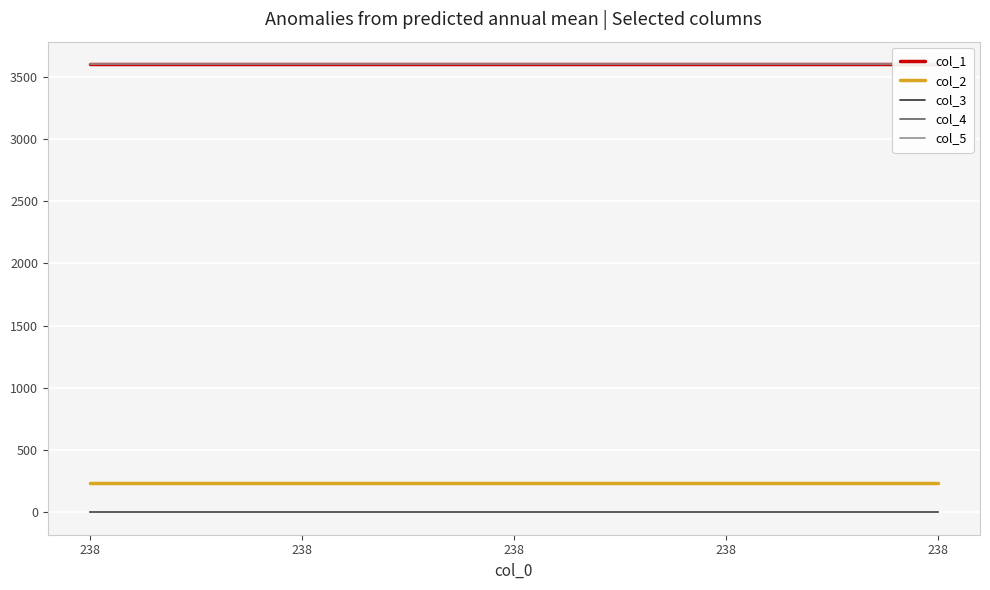

True or false: col_1 has a value of 3600.0 at 238.

True